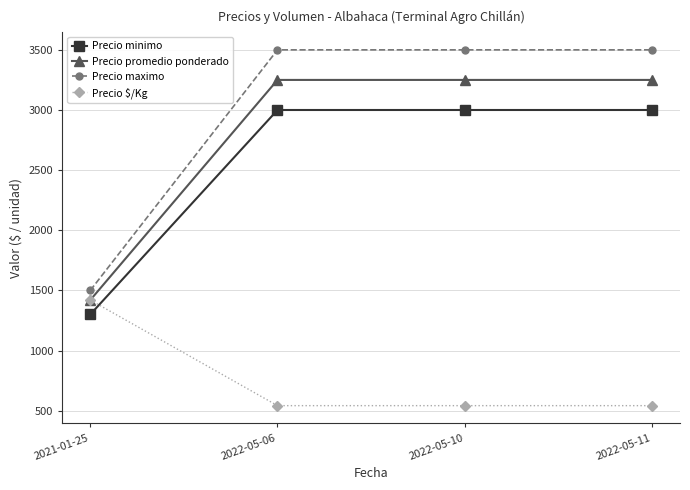

Is the value of Precio maximo at 2022-05-10 greater than the value of Precio $/Kg at 2021-01-25?

Yes